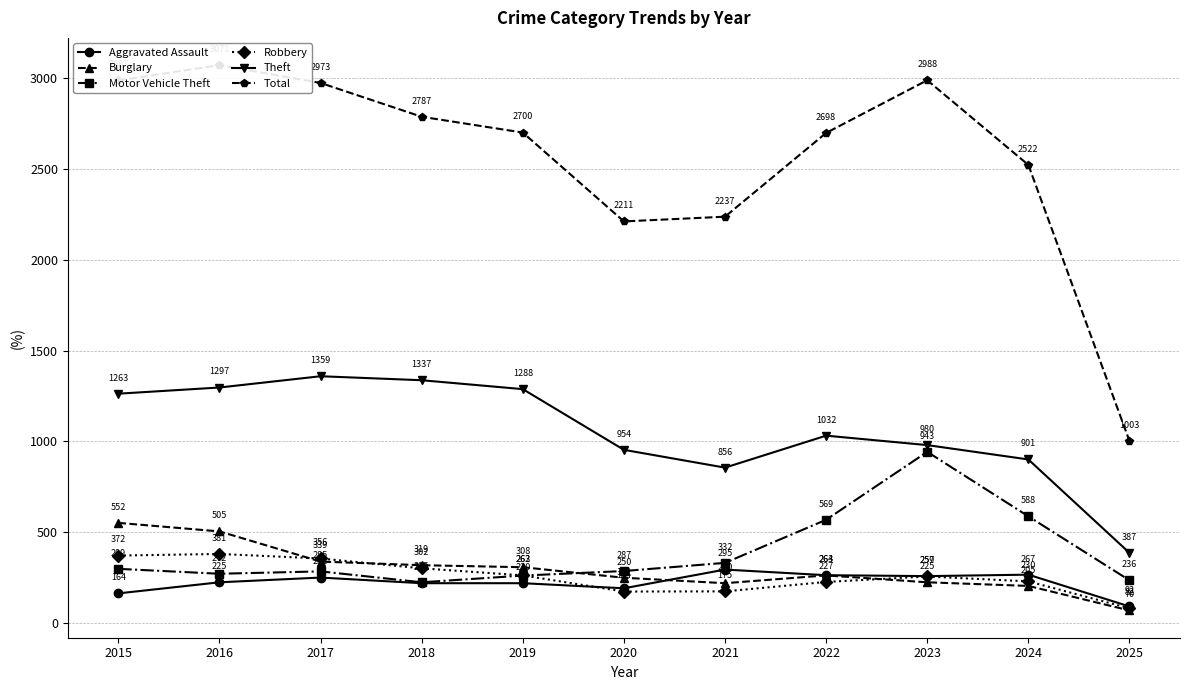

How many times do Robbery and Aggravated Assault cross each other?

1